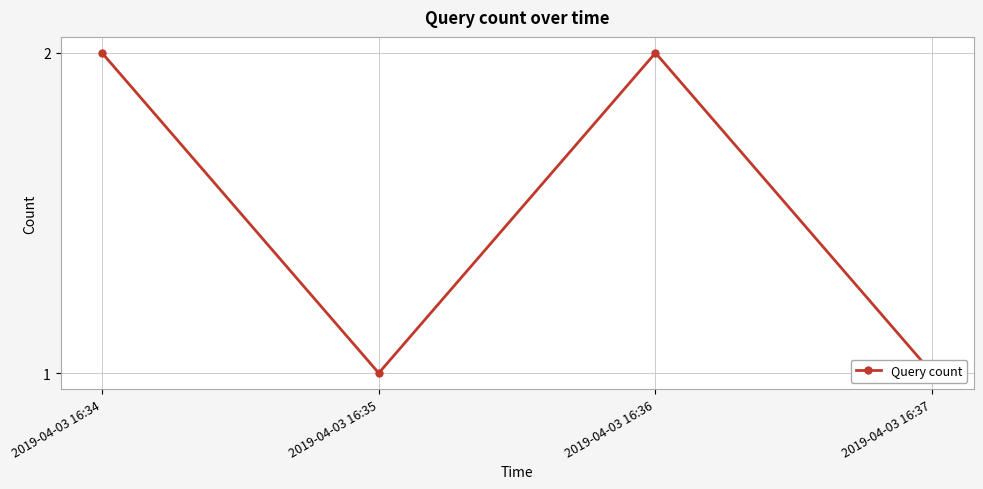

Reading left to right, list all the values displayed in this chart.

2019-04-03 16:34=2	2019-04-03 16:35=1	2019-04-03 16:36=2	2019-04-03 16:37=1